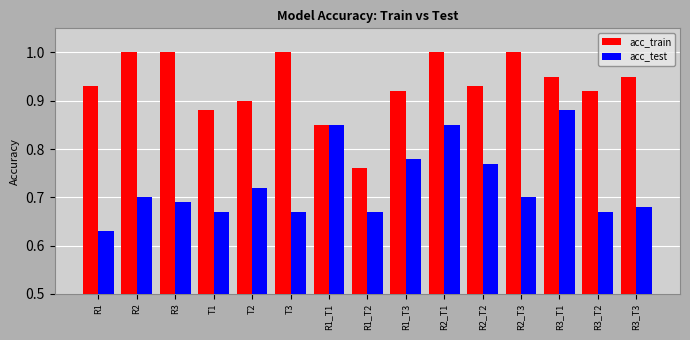

Where is acc_train nearest to the value 0?

R1_T2